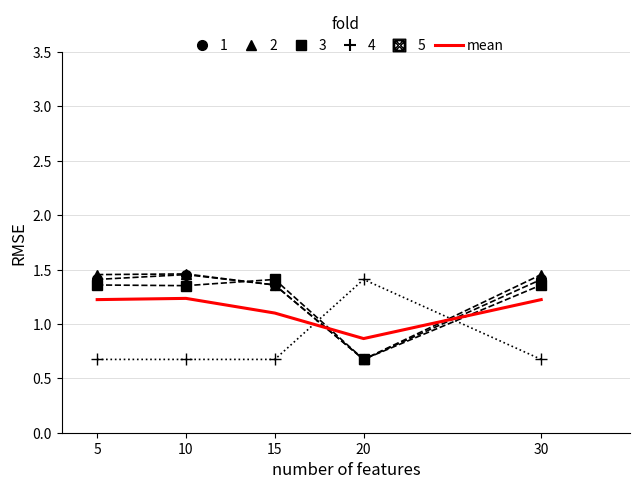

What is the smallest value displayed?

0.7